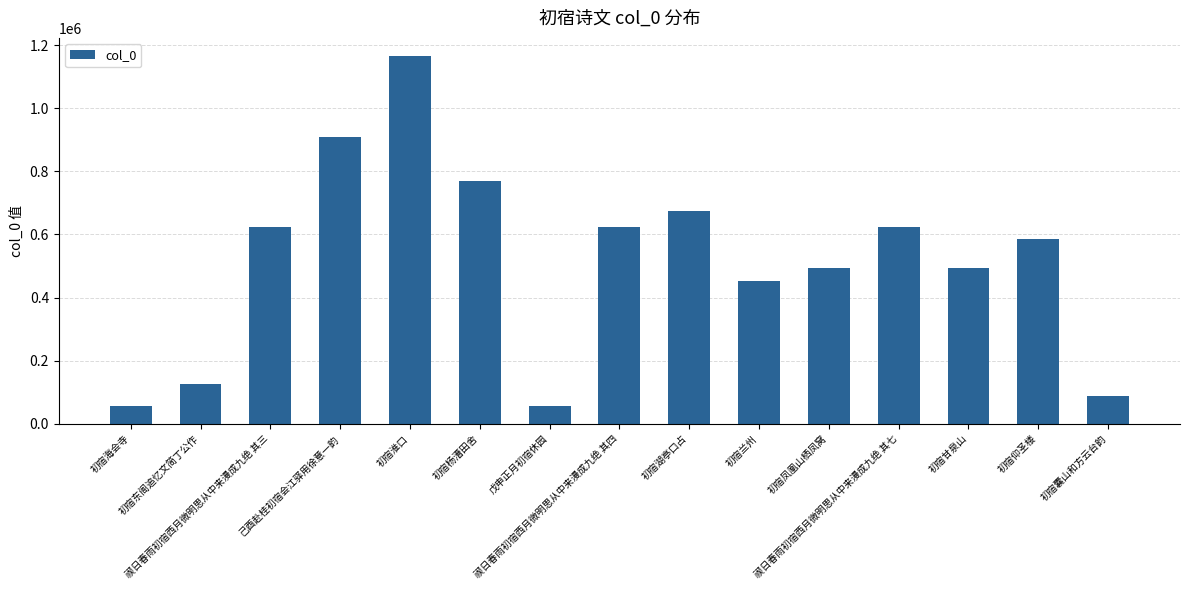

What is the difference between the maximum and second lowest values?

1106618